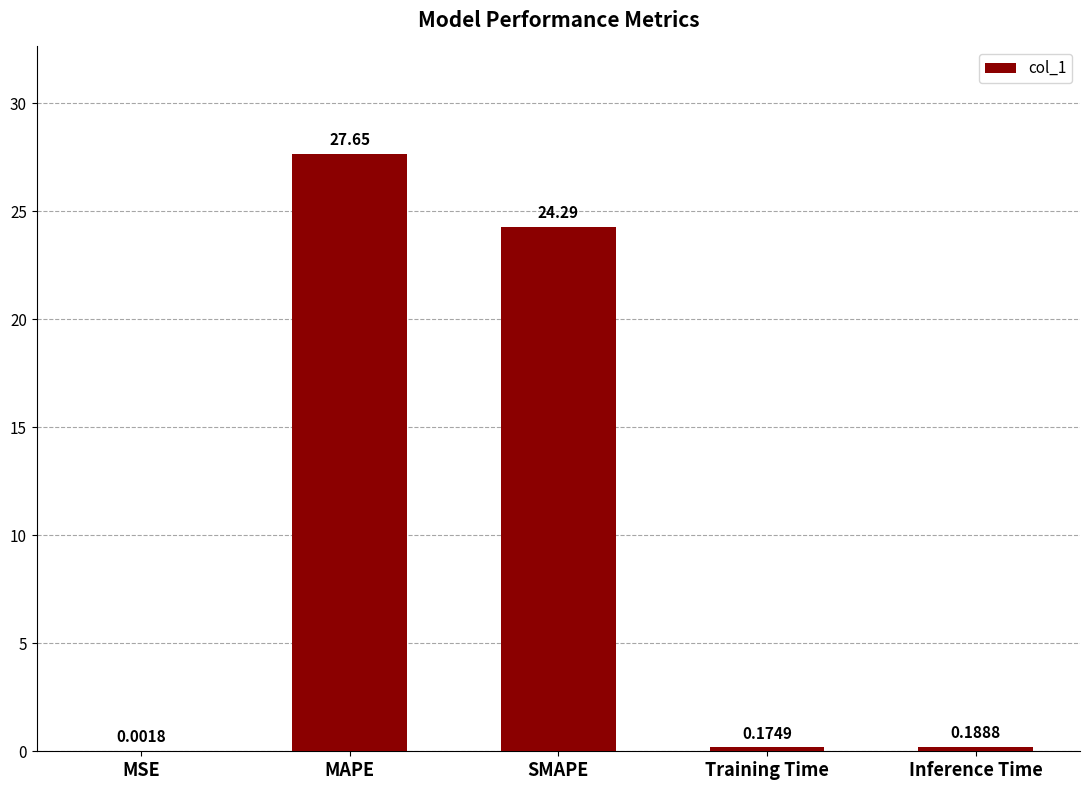

Which label corresponds to the largest value in the chart?

MAPE